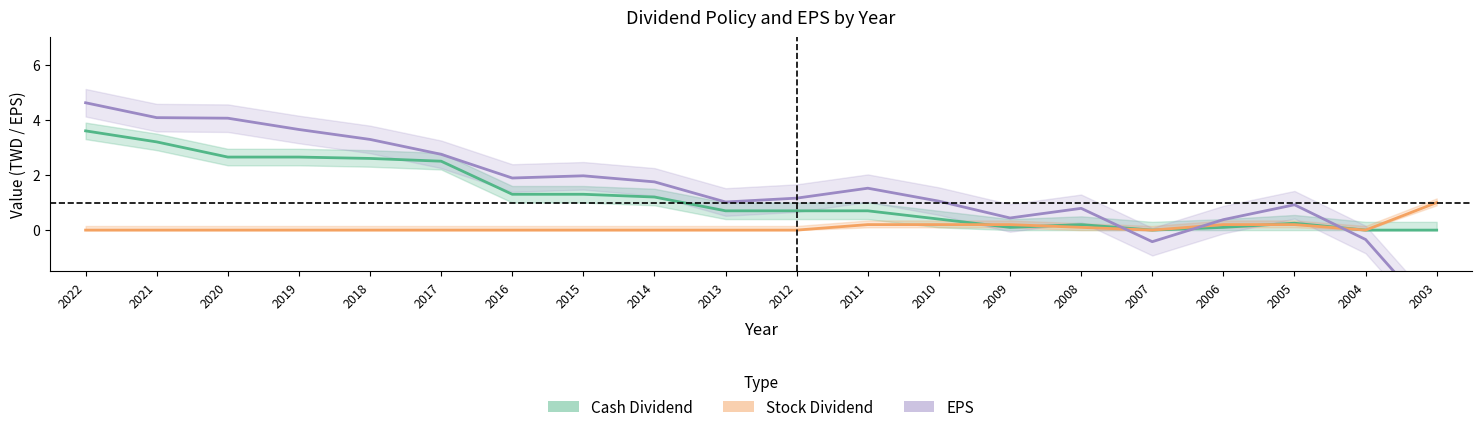

Which series changed the most between 2018 and 2014?

EPS